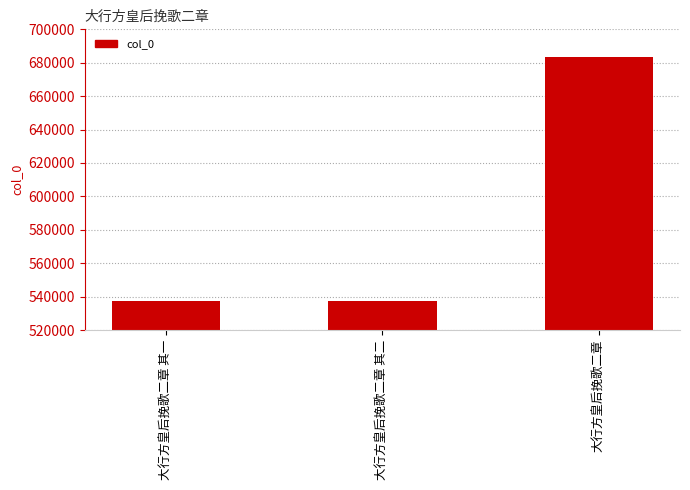

What is the label of the 3rd bar from the right?

大行方皇后挽歌二章 其一